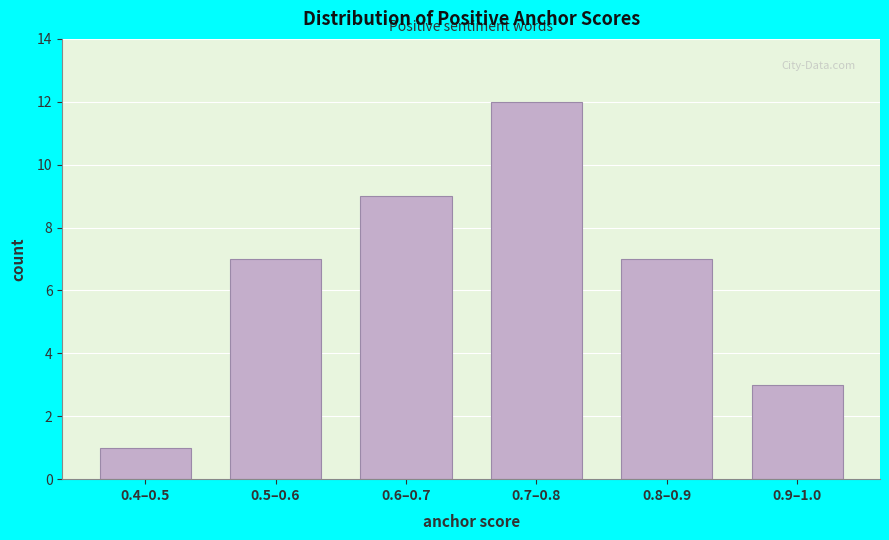

Reading left to right, extract all data points from this chart.

0.4–0.5=1	0.5–0.6=7	0.6–0.7=9	0.7–0.8=12	0.8–0.9=7	0.9–1.0=3